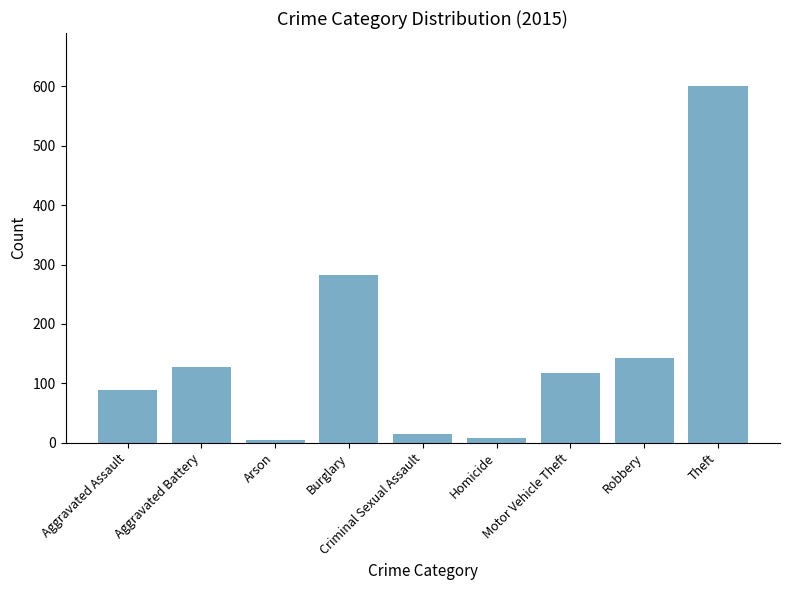

What is the sum of all values?

1385